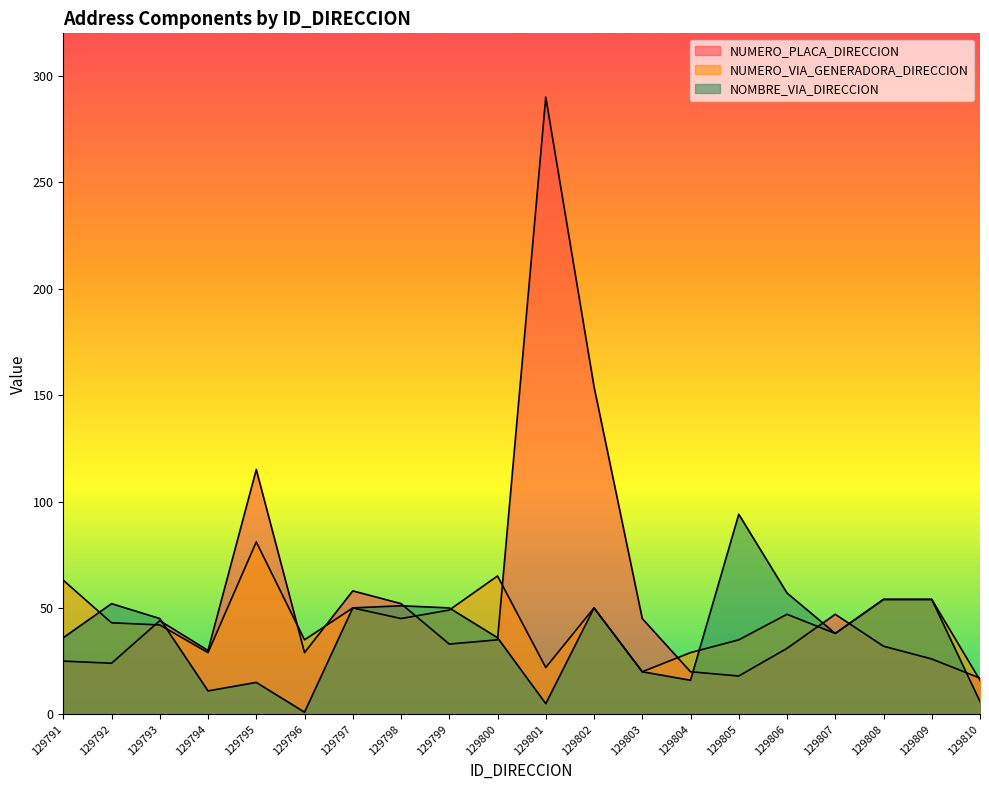

What is the difference between the maximum and minimum values in the NUMERO_VIA_GENERADORA_DIRECCION series?

65